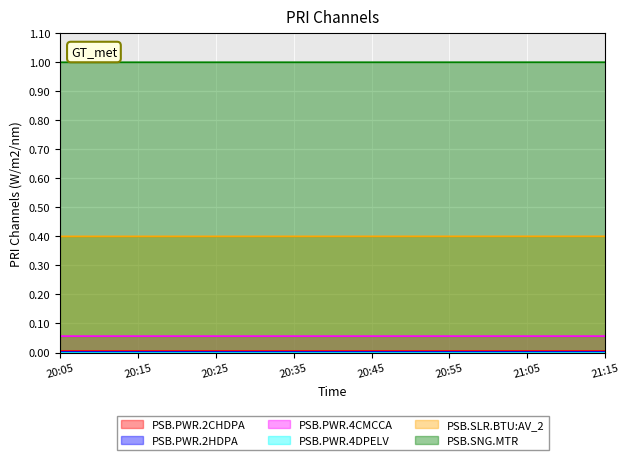

True or false: PSB.PWR.2CHDPA has a value of 0.0 at 20:15.

True